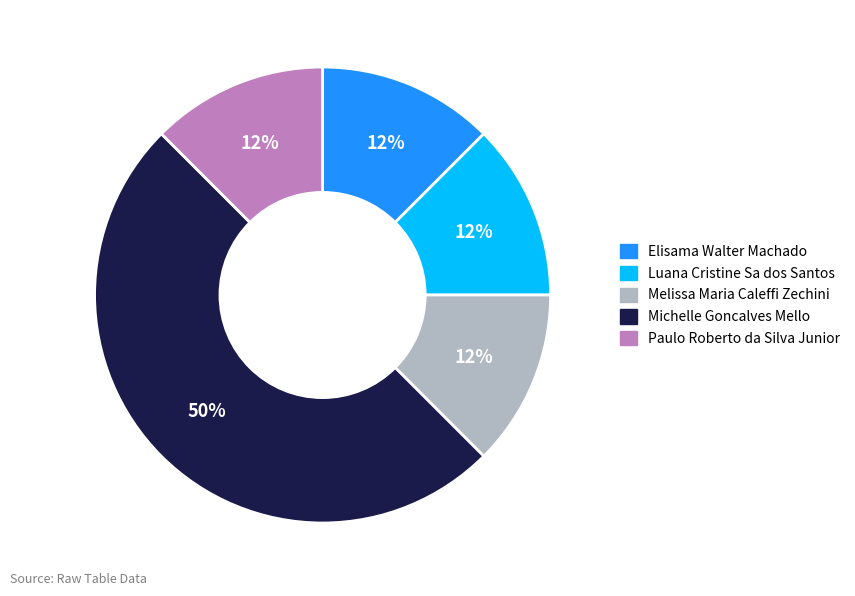

Is it true that Elisama Walter Machado is 18% of the pie?

False